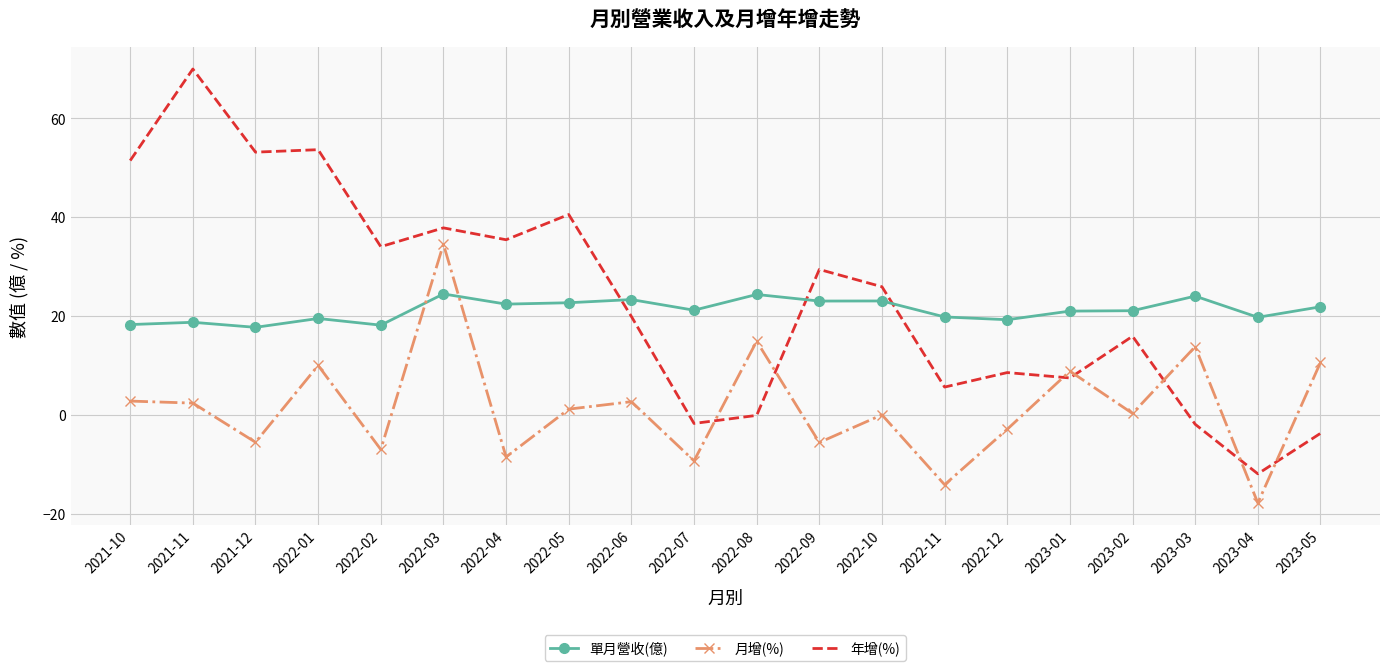

At 2023-03, list the series in order from largest to smallest.

單月營收(億), 月增(%), 年增(%)